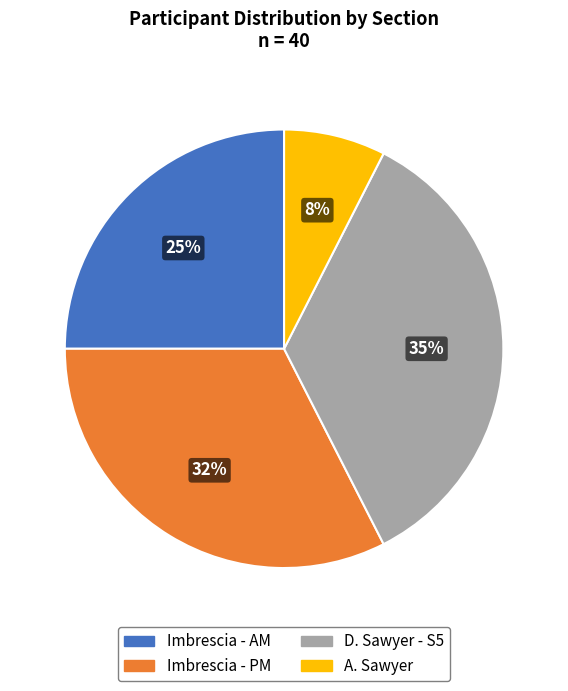

To the nearest percent, what portion does A. Sawyer represent?

8%